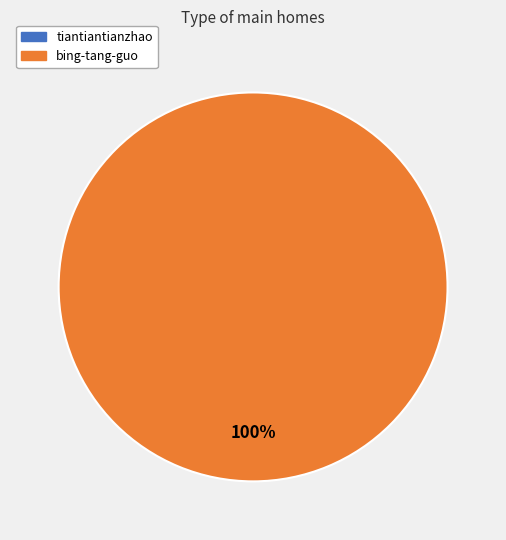

Does any single category account for the majority?

Yes